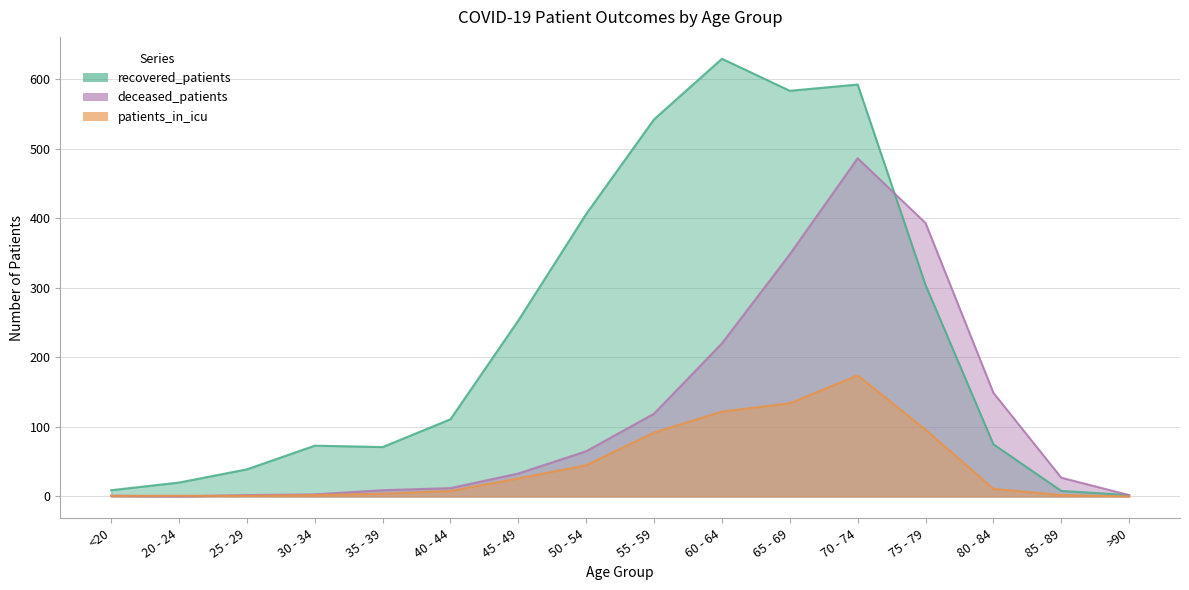

At which category does patients_in_icu reach its first local peak?

70 - 74